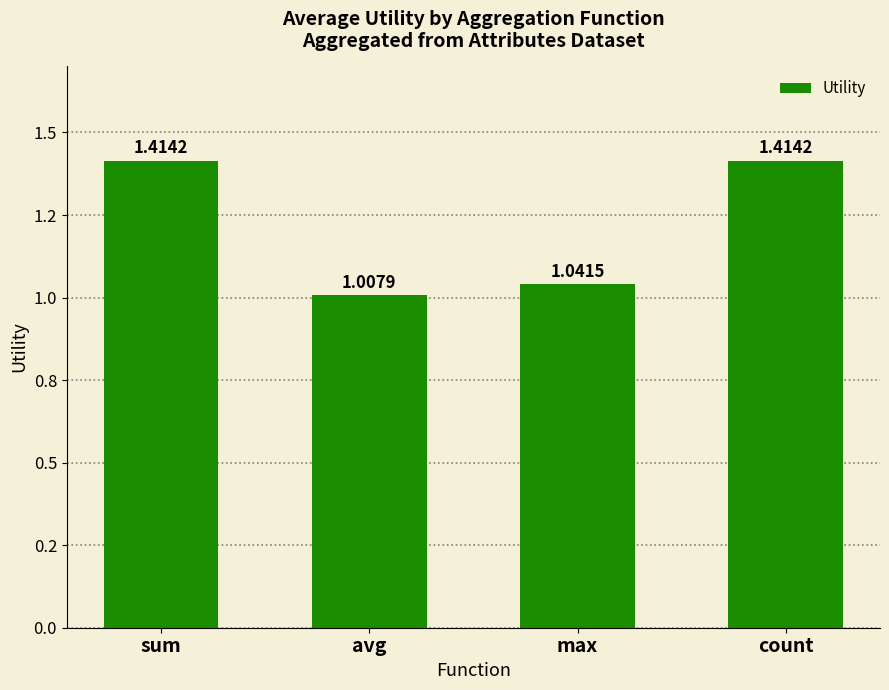

True or false: the data shows 1.4 at count.

True